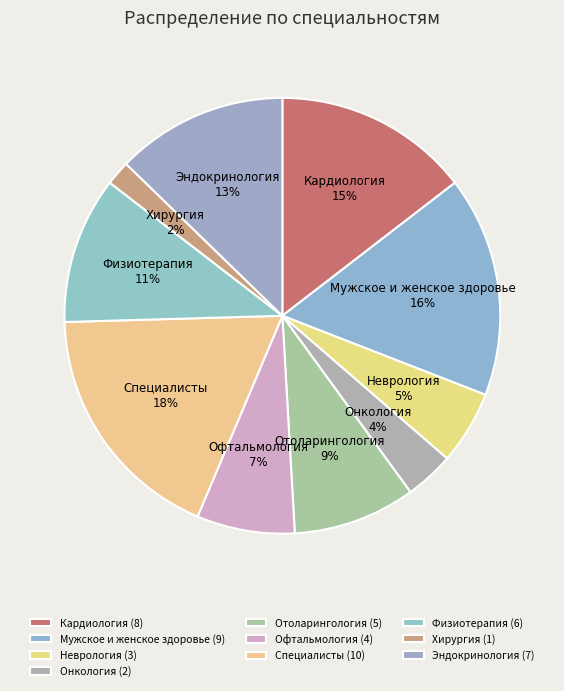

Which slice is the smallest?

Хирургия